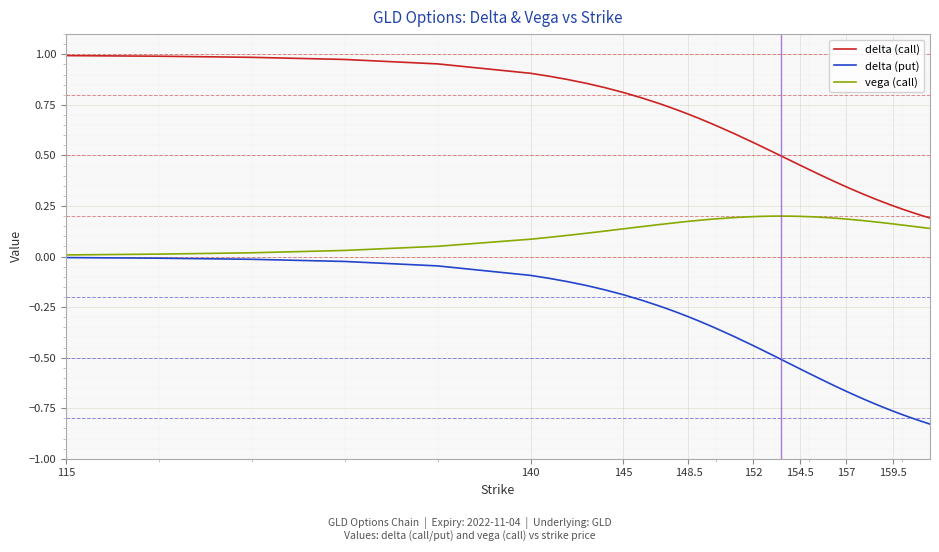

List the series in order of their peak value, lowest first.

delta (put), vega (call), delta (call)